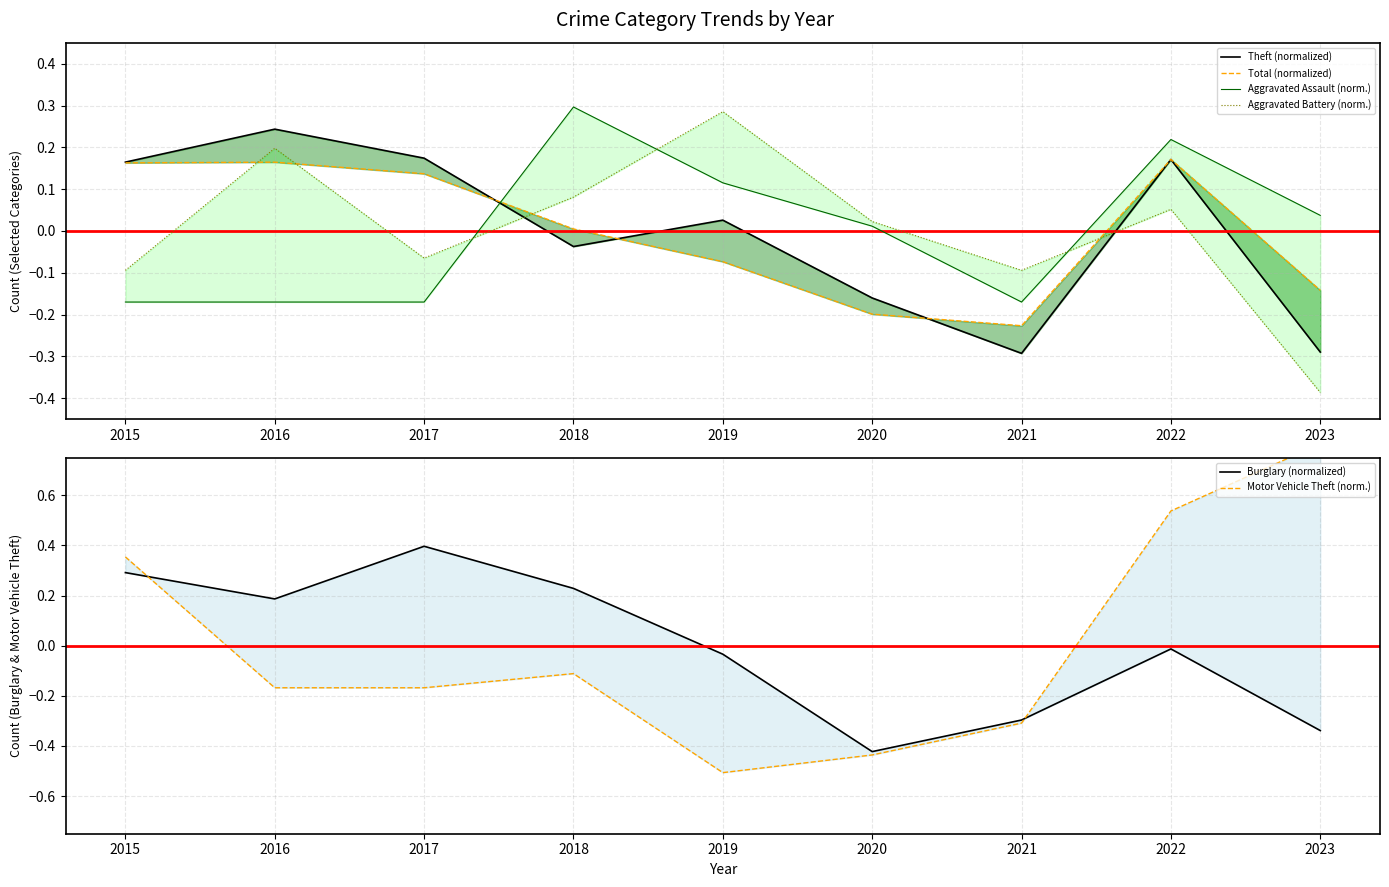

Does the chart have visible grid lines?

Yes